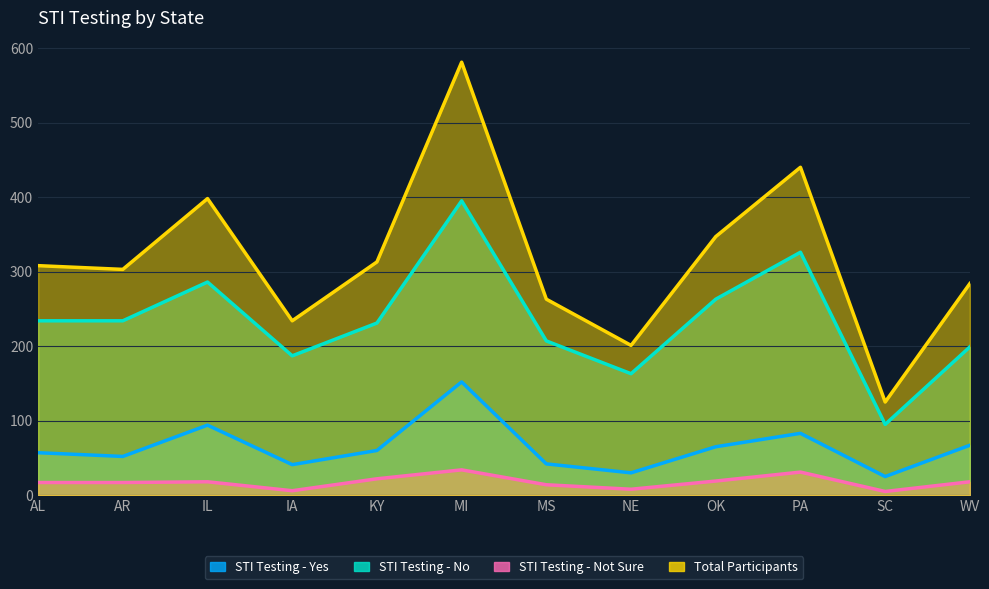

What is the difference between the second highest and minimum values in the STI Testing - No series?

231